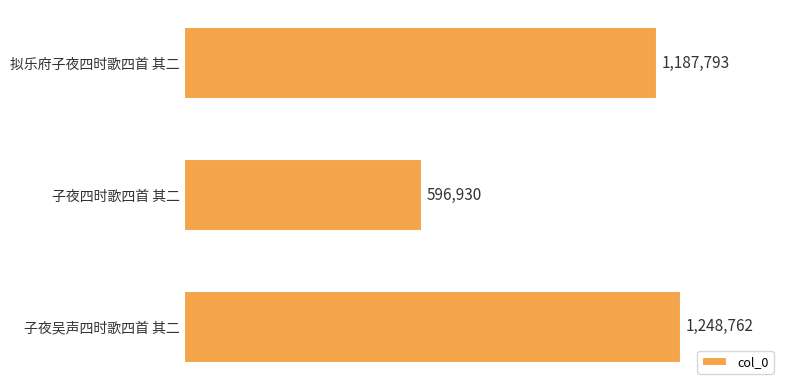

List the labels in order of value, largest first.

子夜吴声四时歌四首 其二, 拟乐府子夜四时歌四首 其二, 子夜四时歌四首 其二